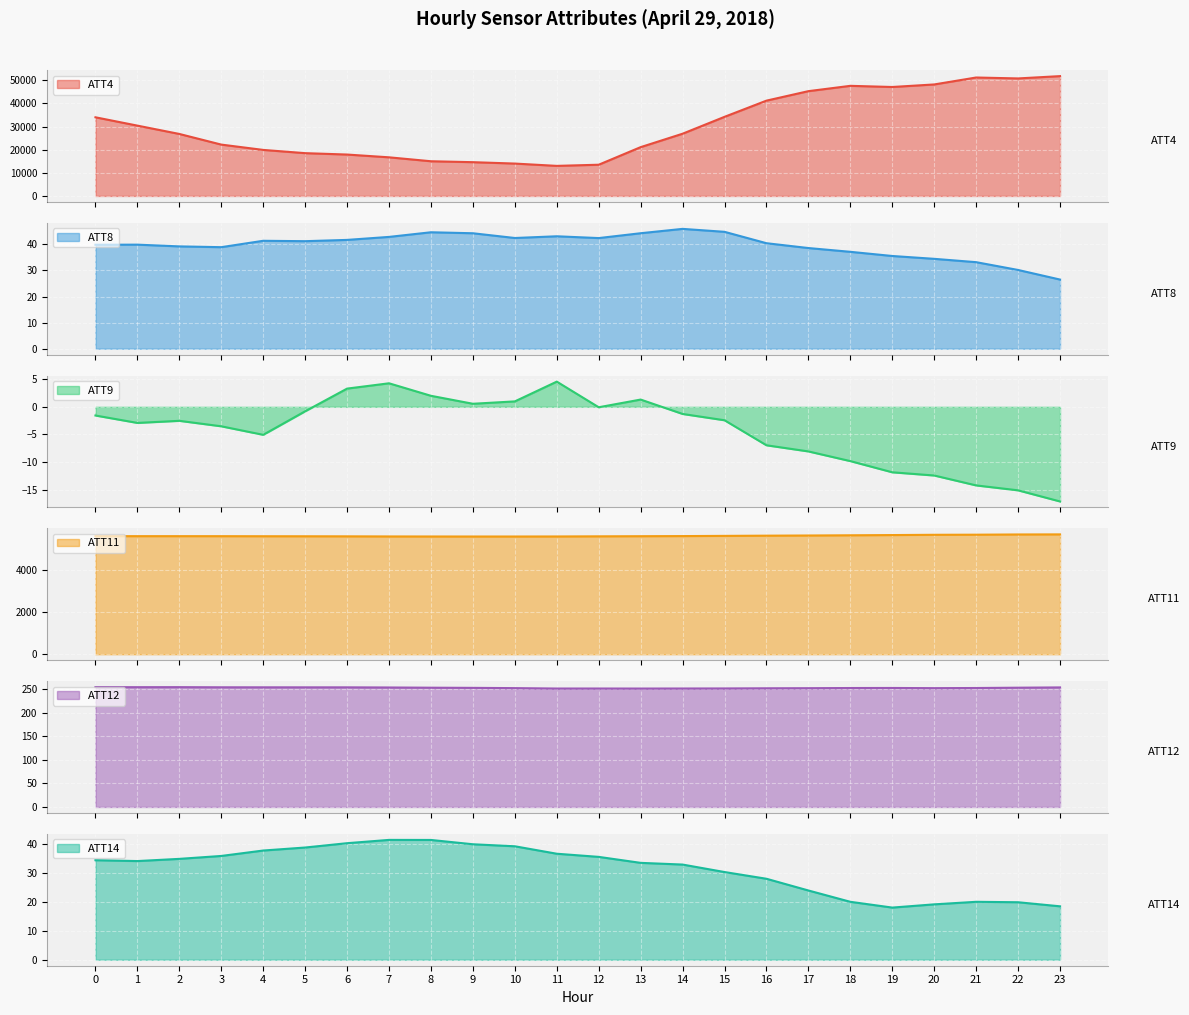

Reading right to left, list all the values displayed in this chart.

ATT4: 51800.0	50800.0	51200.0	48200.0	47100.0	47600.0	45300.0	41200.0	34200.0	26900.0	21100.0	13500.0	13000.0	14000.0	14600.0	15000.0	16700.0	17900.0	18500.0	19900.0	22200.0	26800.0	30400.0	34000.0
ATT8: 26.5	30.2	33.2	34.5	35.6	37.2	38.6	40.5	44.8	46.0	44.3	42.4	43.1	42.5	44.3	44.7	42.9	41.7	41.2	41.4	38.9	39.2	39.9	39.9
ATT9: -17.1	-15.1	-14.2	-12.4	-11.8	-9.8	-8.1	-7.0	-2.4	-1.3	1.3	-0.1	4.5	1.0	0.6	2.0	4.2	3.3	-0.8	-5.1	-3.5	-2.5	-2.9	-1.6
ATT11: 5663.3	5659.5	5648.9	5644.1	5631.4	5620.8	5610.7	5602.7	5592.7	5583.2	5577.4	5571.4	5564.8	5562.9	5562.9	5563.9	5566.1	5571.0	5574.1	5575.9	5578.5	5579.4	5579.0	5581.5
ATT12: 253.9	253.3	252.7	252.3	252.7	252.6	252.3	252.1	251.7	251.6	251.5	251.6	251.5	252.4	253.0	253.3	253.8	254.1	254.1	254.1	254.2	254.5	254.4	254.5
ATT14: 18.5	19.9	20.1	19.2	18.1	20.1	24.0	28.0	30.4	33.0	33.5	35.6	36.7	39.3	40.0	41.5	41.5	40.4	38.9	37.8	35.9	34.9	34.2	34.5